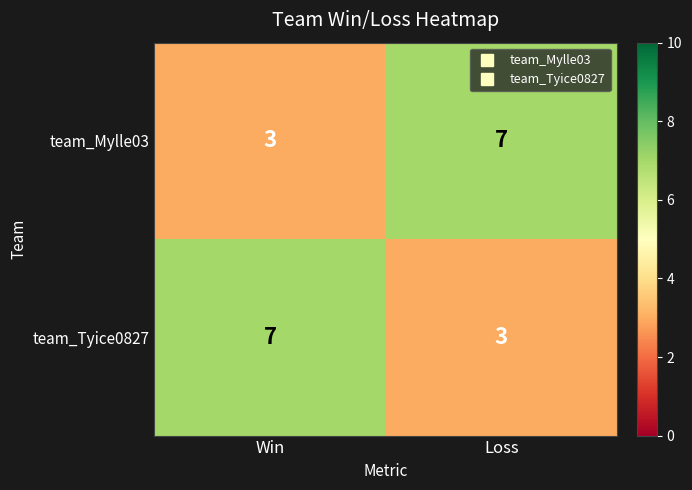

What is the difference between the highest and lowest values at Win?

4